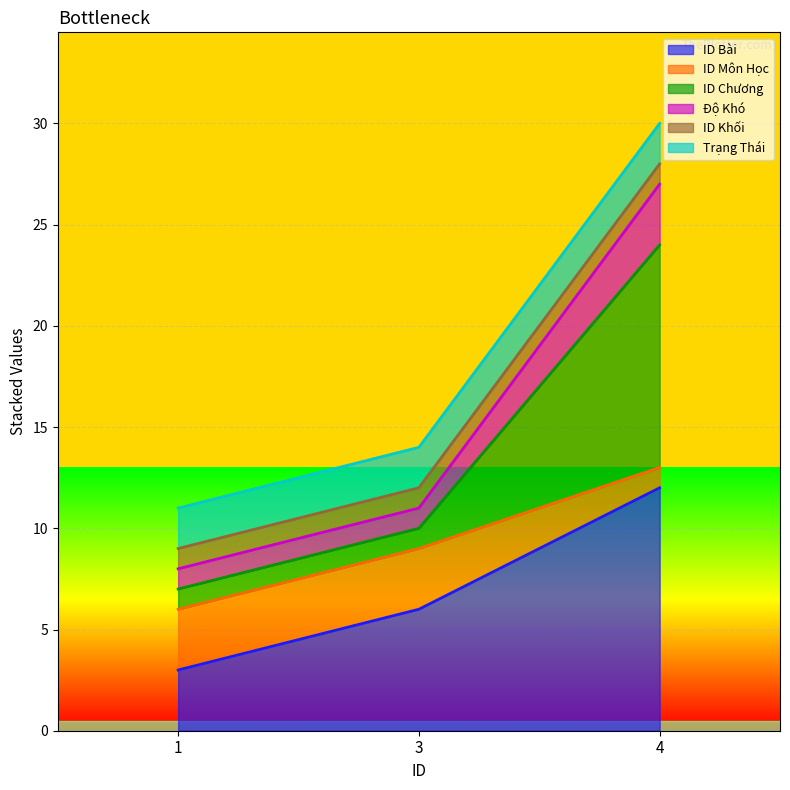

How many data points does each series have?

3